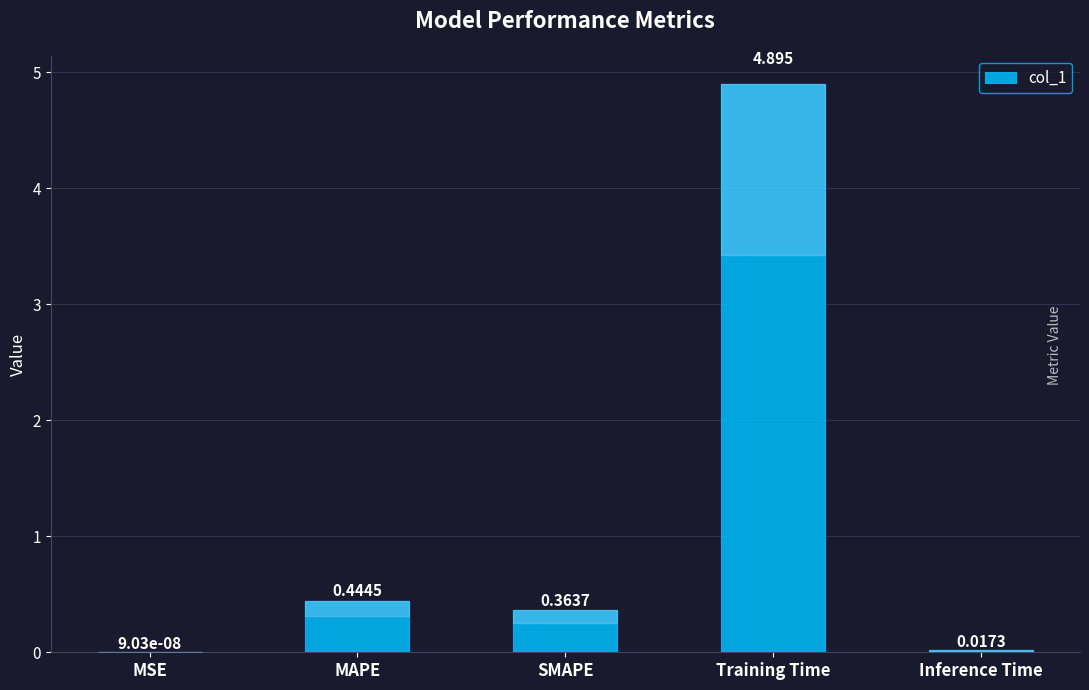

Between Training Time and SMAPE, which is larger?

Training Time